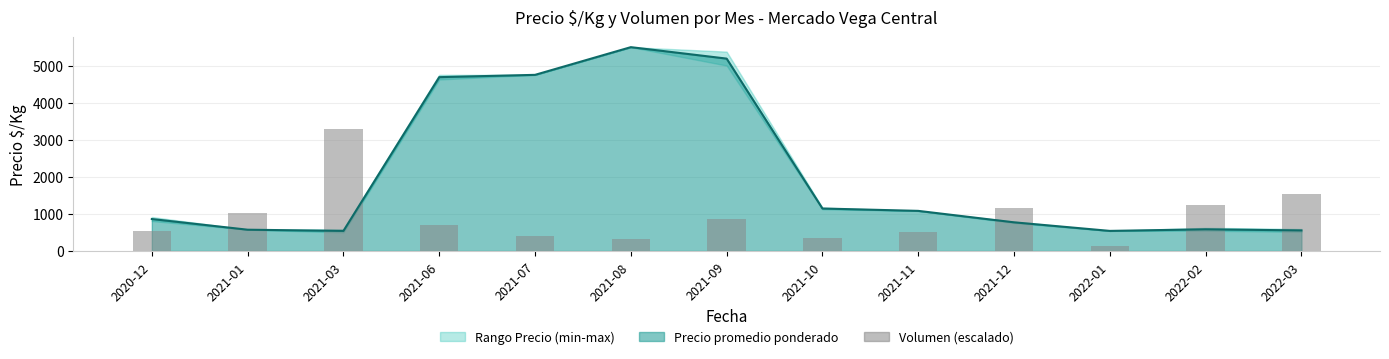

Reading left to right, list all the values displayed in this chart.

Precio promedio (línea): 2020-12=862.0	2021-01=574.0	2021-03=542.0	2021-06=4688.0	2021-07=4750.0	2021-08=5497.0	2021-09=5188.0	2021-10=1146.0	2021-11=1082.0	2021-12=773.0	2022-01=542.0	2022-02=585.0	2022-03=555.0
Volumen (escalado): 2020-12=535.9	2021-01=1023.1	2021-03=3298.2	2021-06=698.3	2021-07=406.0	2021-08=313.4	2021-09=849.3	2021-10=339.4	2021-11=513.2	2021-12=1153.0	2022-01=128.3	2022-02=1237.4	2022-03=1528.1